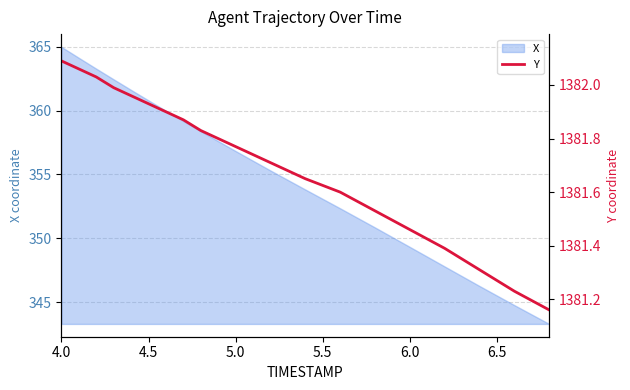

How many lines are shown in the chart?

1